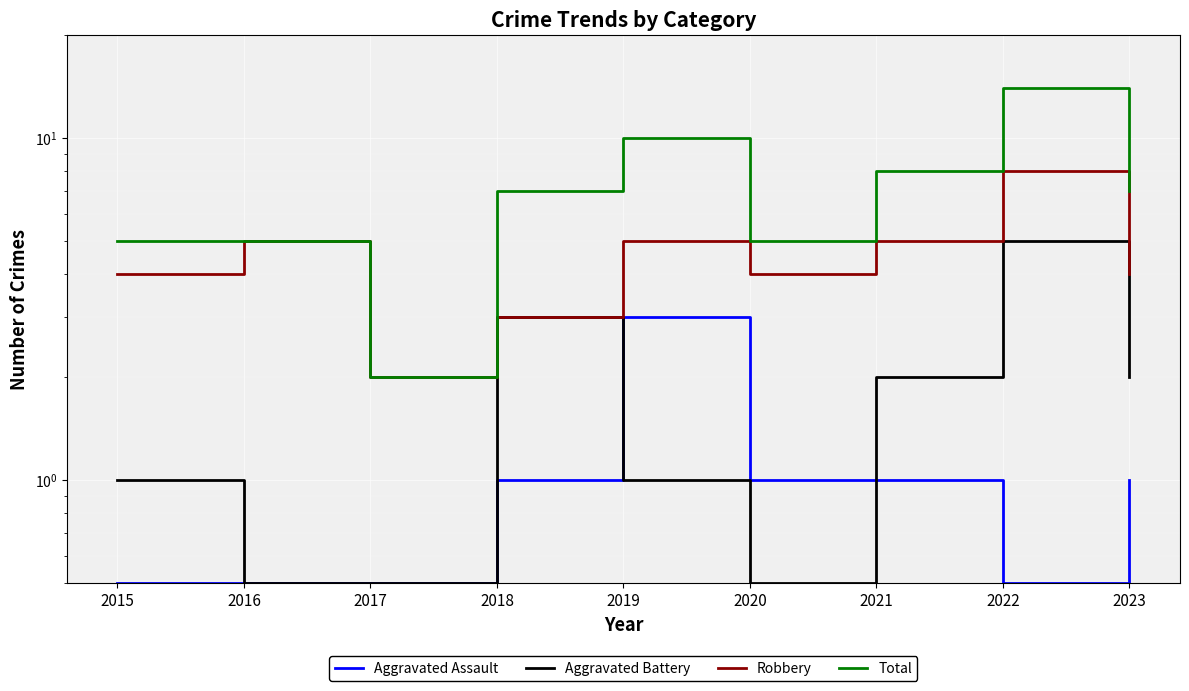

How many data points in Aggravated Assault are above 1?

1